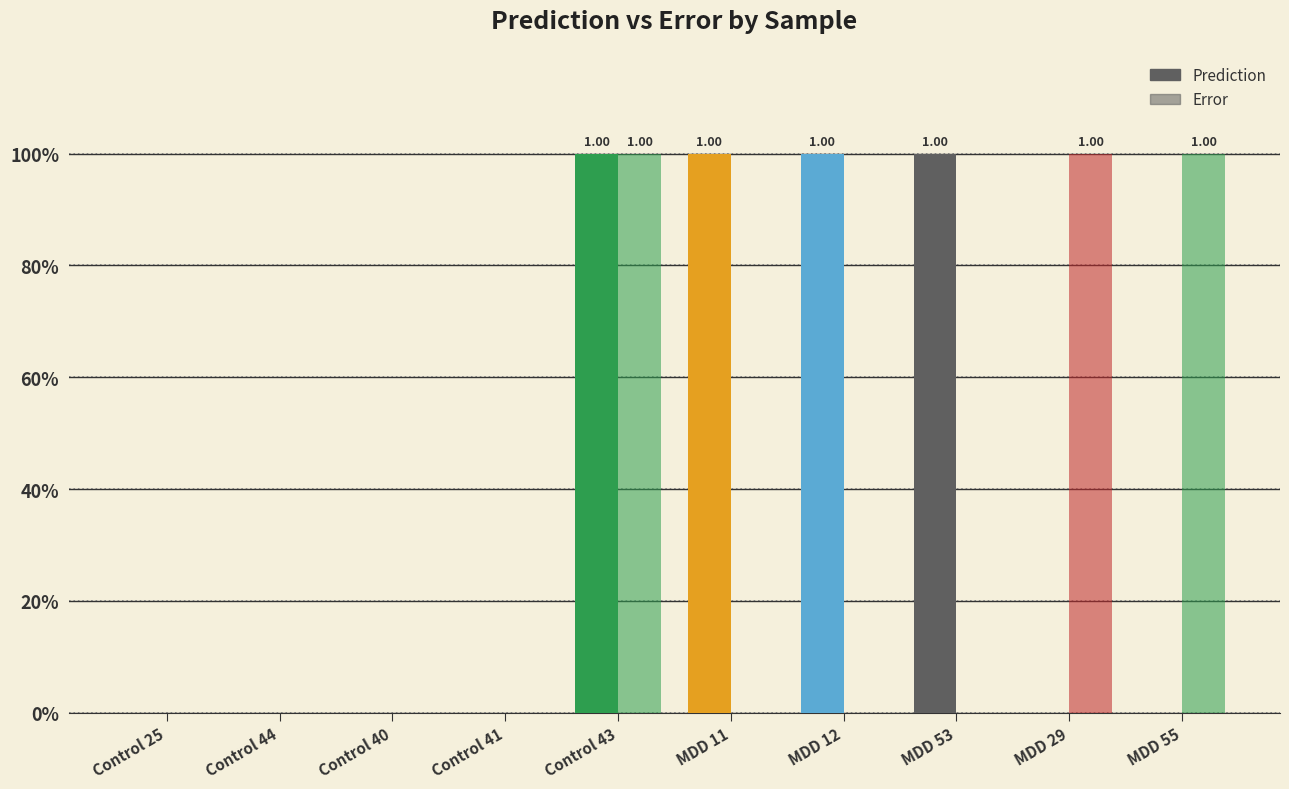

Are the bars grouped side by side (vs. stacked)?

Yes